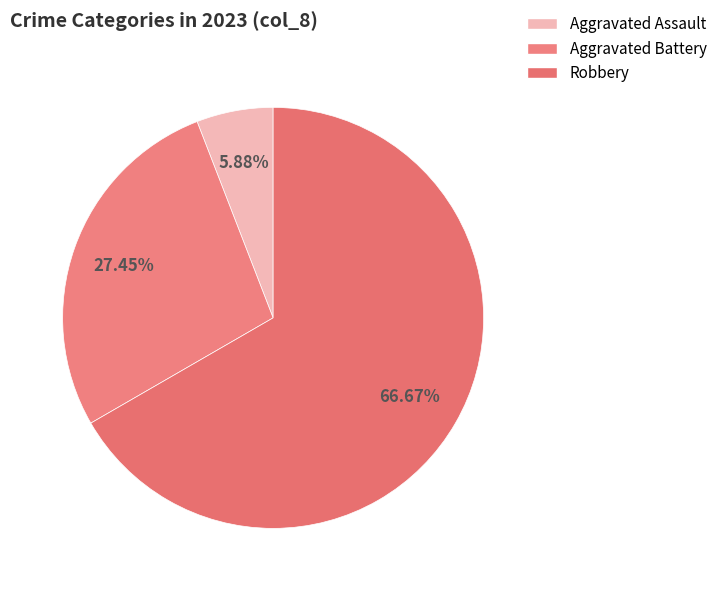

Count the number of slices in the pie.

3